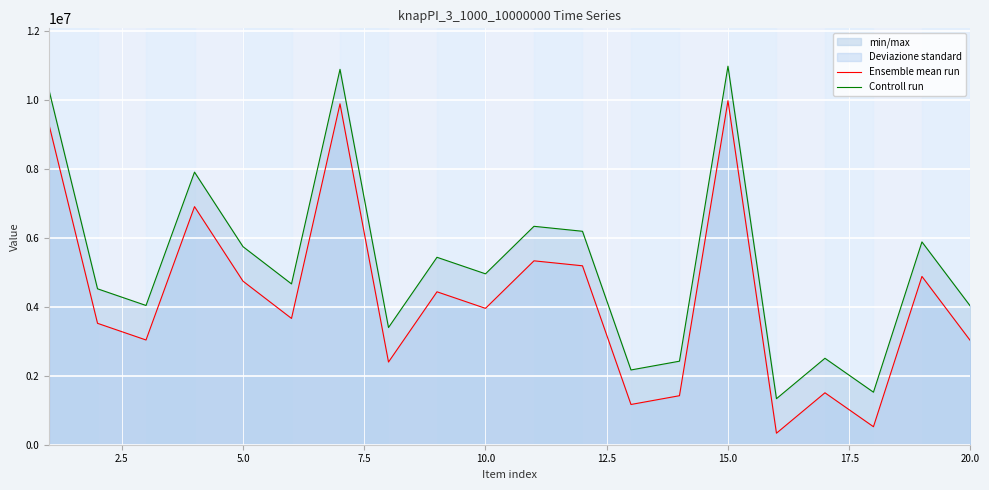

True or false: Controll run has more than 0 interior local peaks.

True